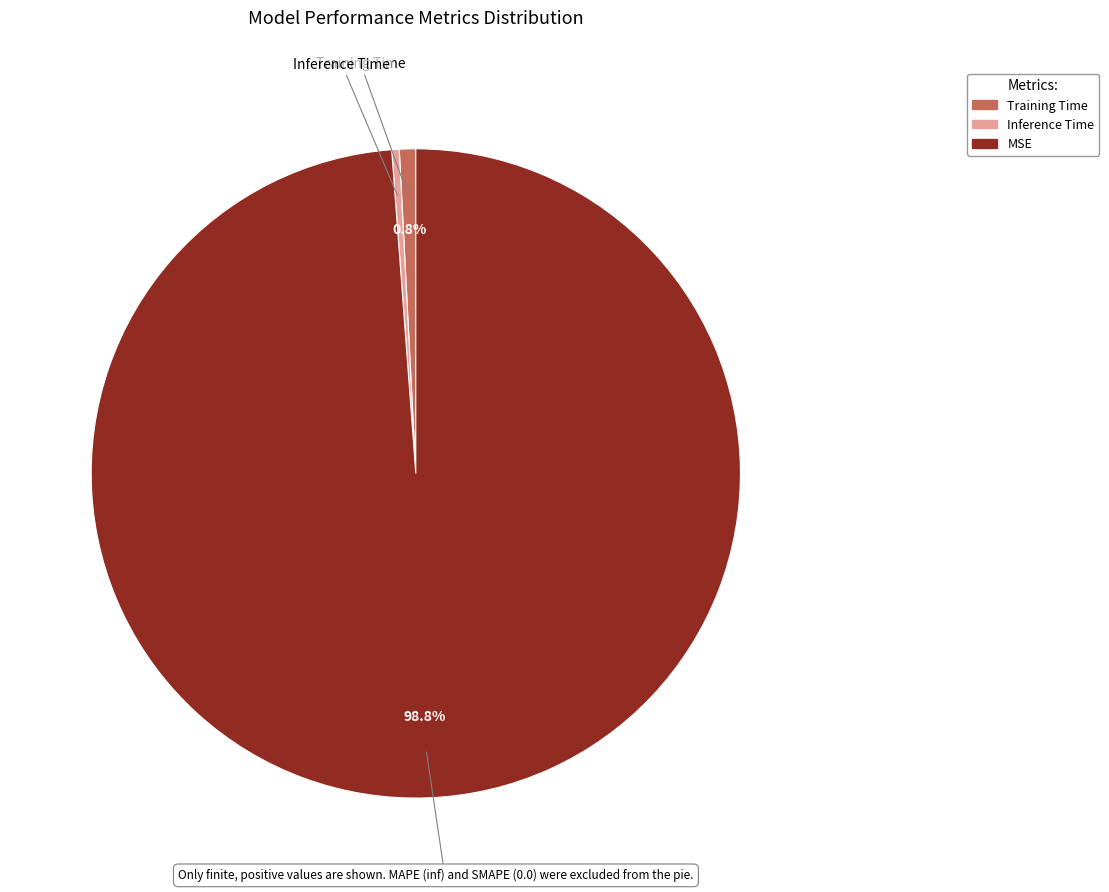

To the nearest percent, what percentage of the pie is Training Time?

1%